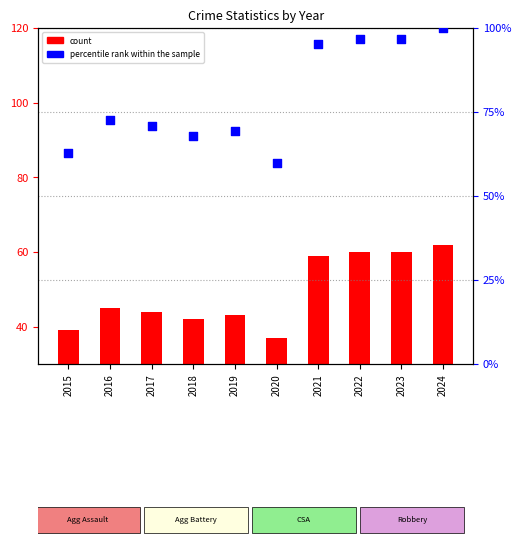

Which series has the largest total across all categories?

percentile rank within the sample